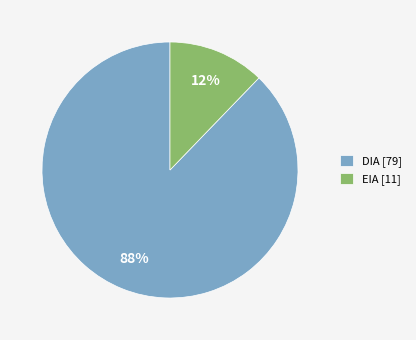

To the nearest percent, what percentage of the pie is EIA?

12%